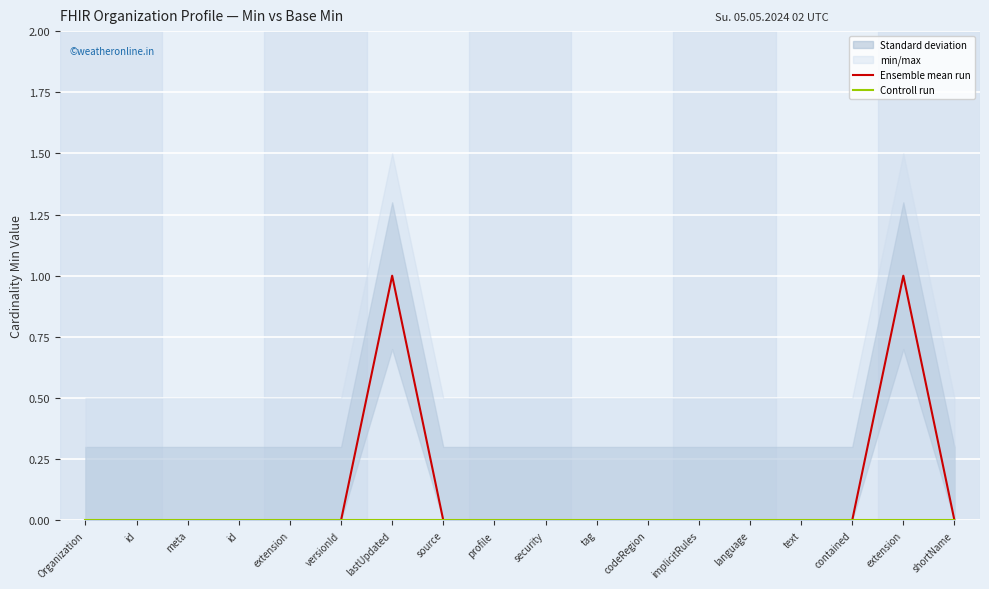

True or false: Ensemble mean run and Controll run intersect in this chart.

False